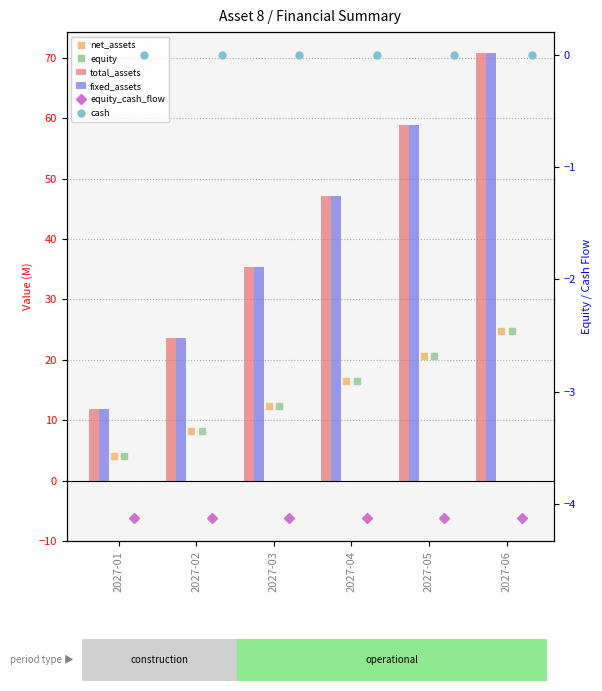

What is the total value across all series at 2027-01?

27.7